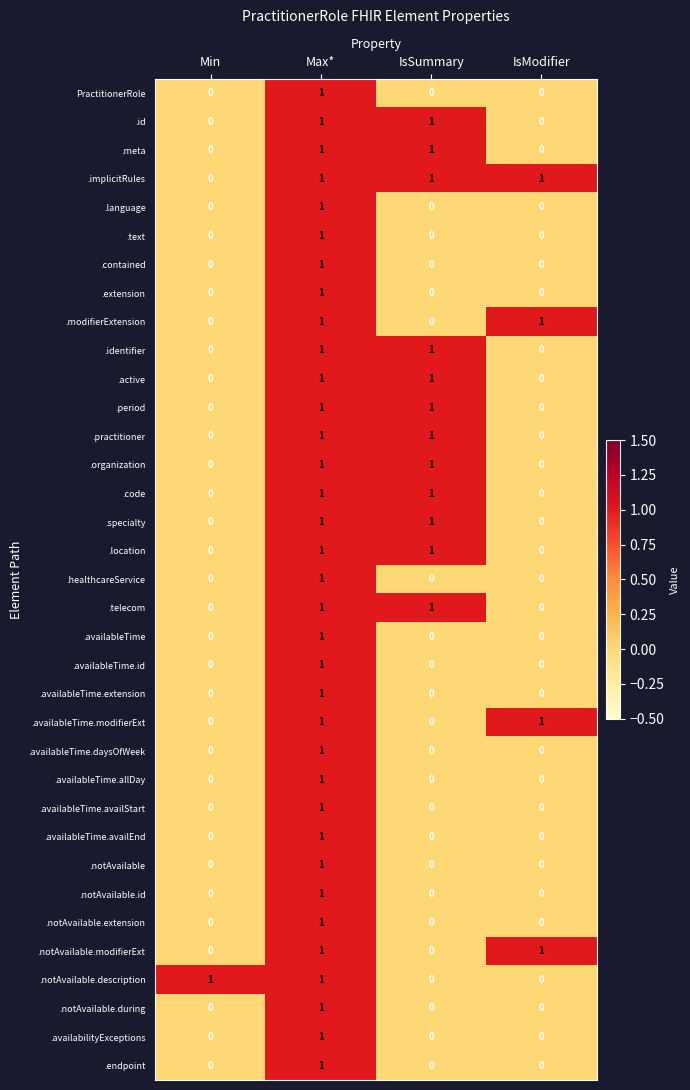

How many .modifierExtension values are between 0 and 1?

4